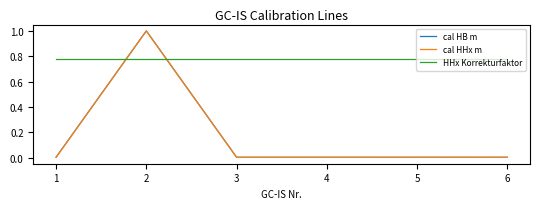

The value of cal HHx m at 2 is 0.7. True or false?

False